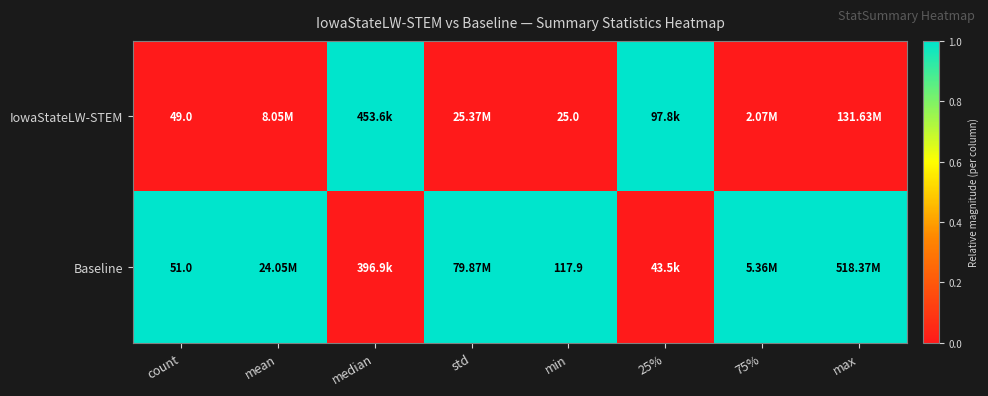

What is the difference between the highest and lowest values at count?

2.0